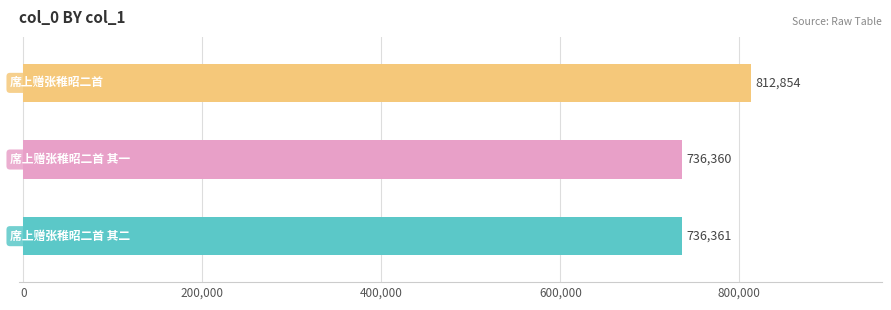

Approximately how many times larger is the value at 席上赠张稚昭二首 compared to 席上赠张稚昭二首 其一?

1.1